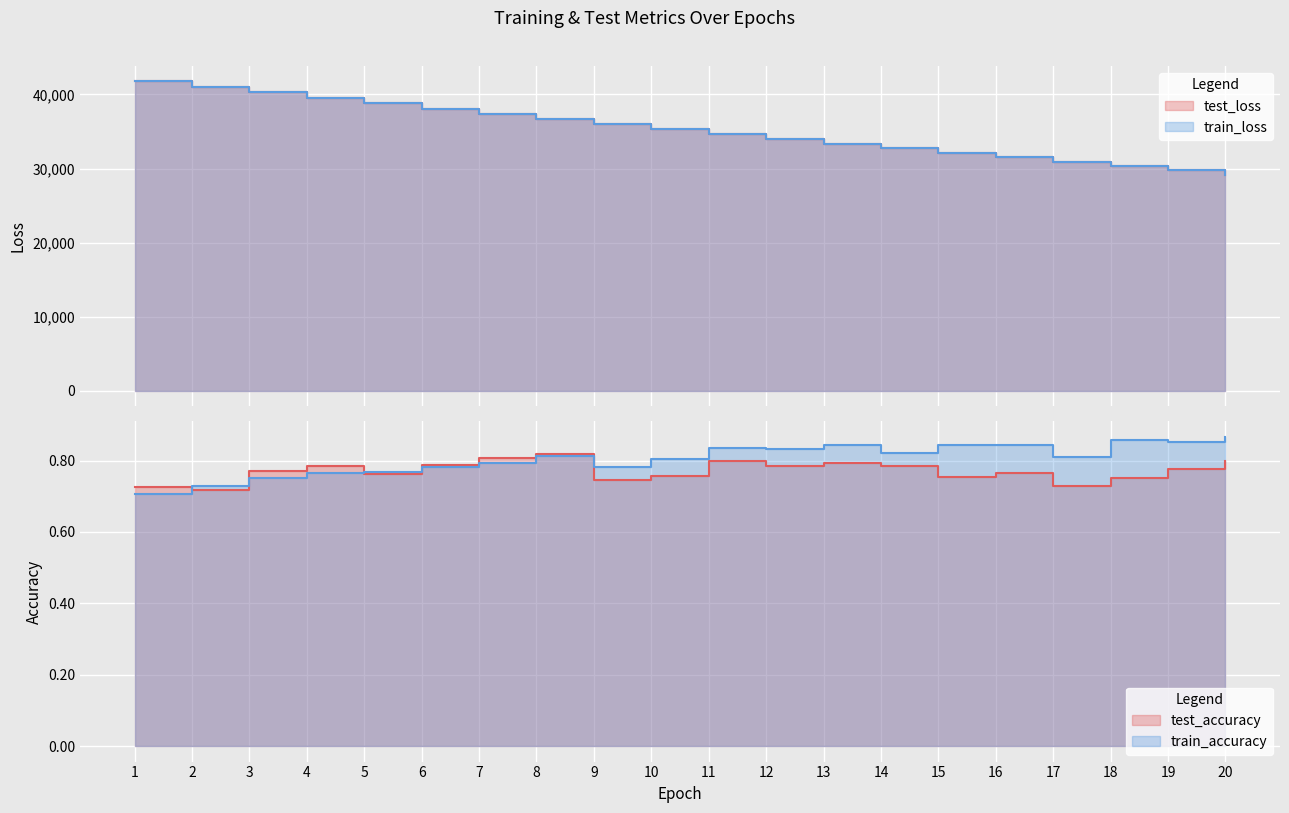

Which category has the lowest value in the test_accuracy series?

2